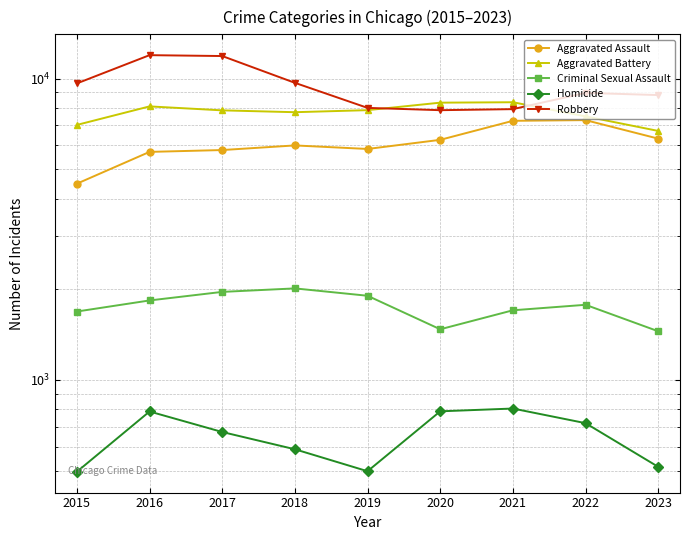

What is the difference between the maximum and minimum values in the Homicide series?

308